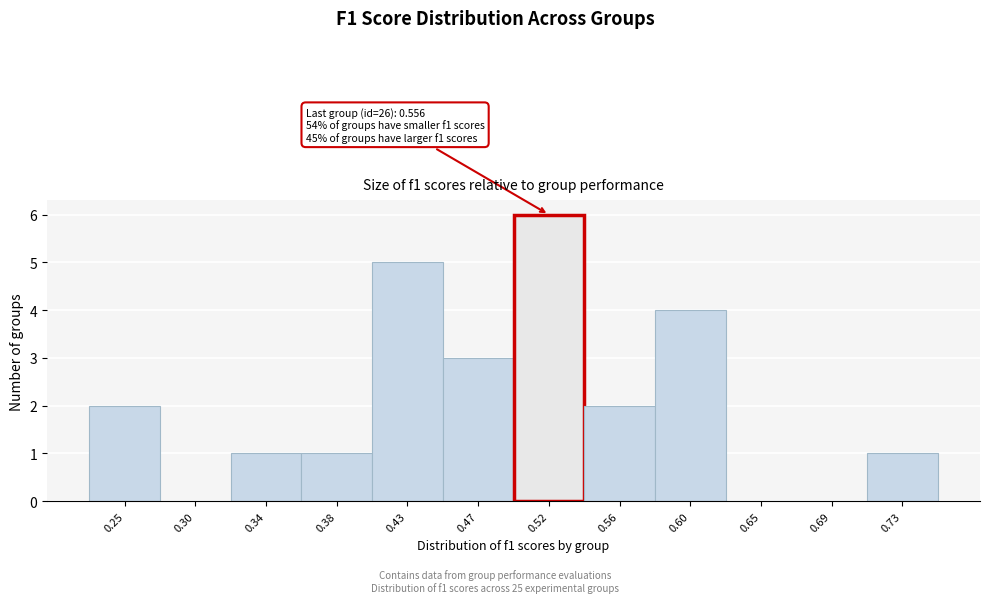

Reading left to right, list all the values displayed in this chart.

0.25=2	0.30=0	0.34=1	0.38=1	0.43=5	0.47=3	0.52=6	0.56=2	0.60=4	0.65=0	0.69=0	0.73=1